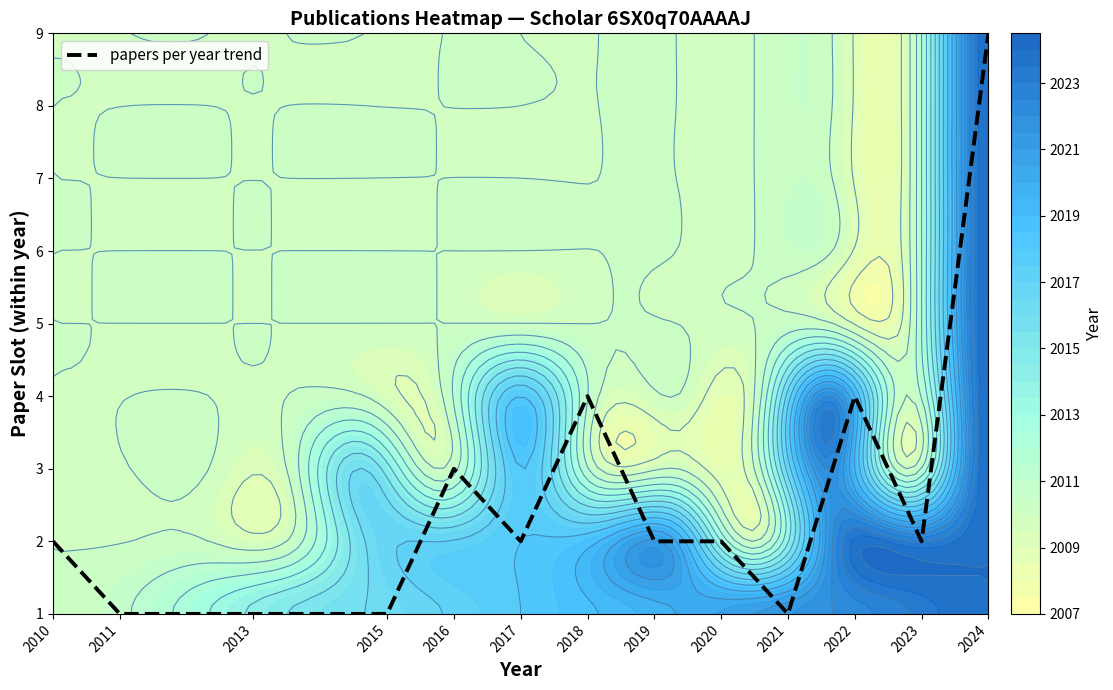

How many distinct data groups are displayed?

1